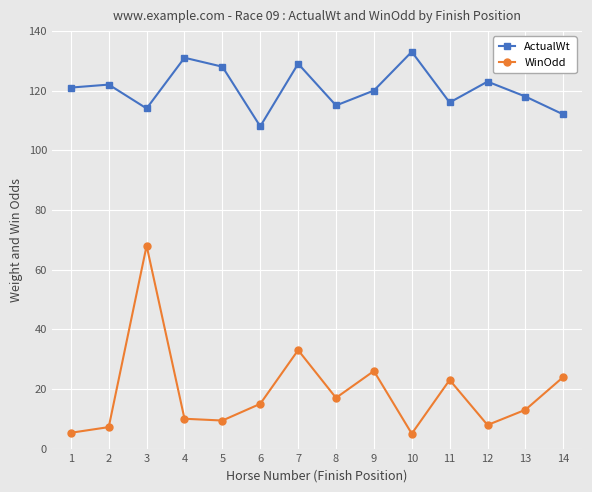

True or false: WinOdd and ActualWt intersect in this chart.

False